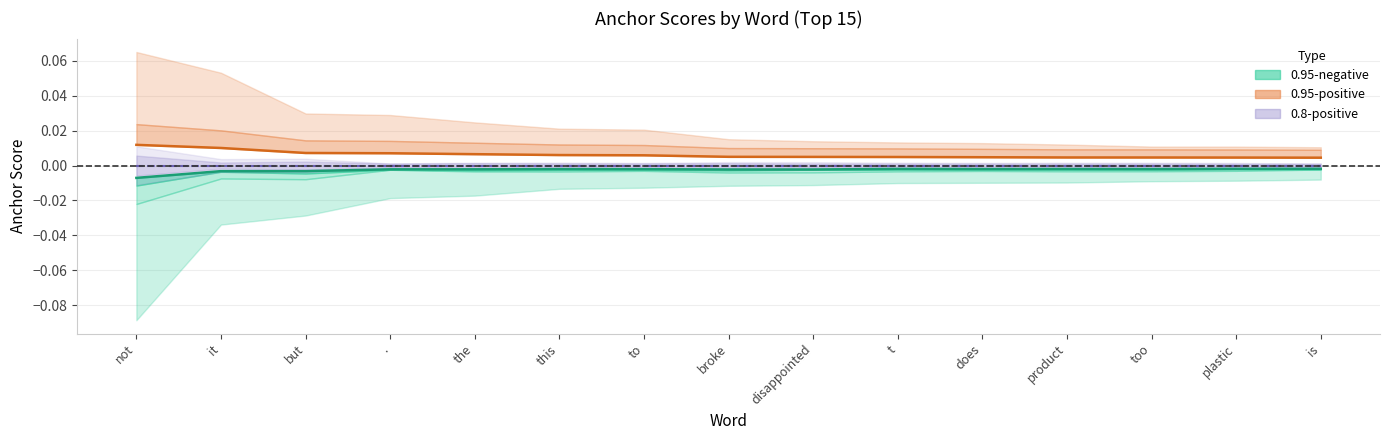

Which series changed the most between the and to?

0.95-positive (center)